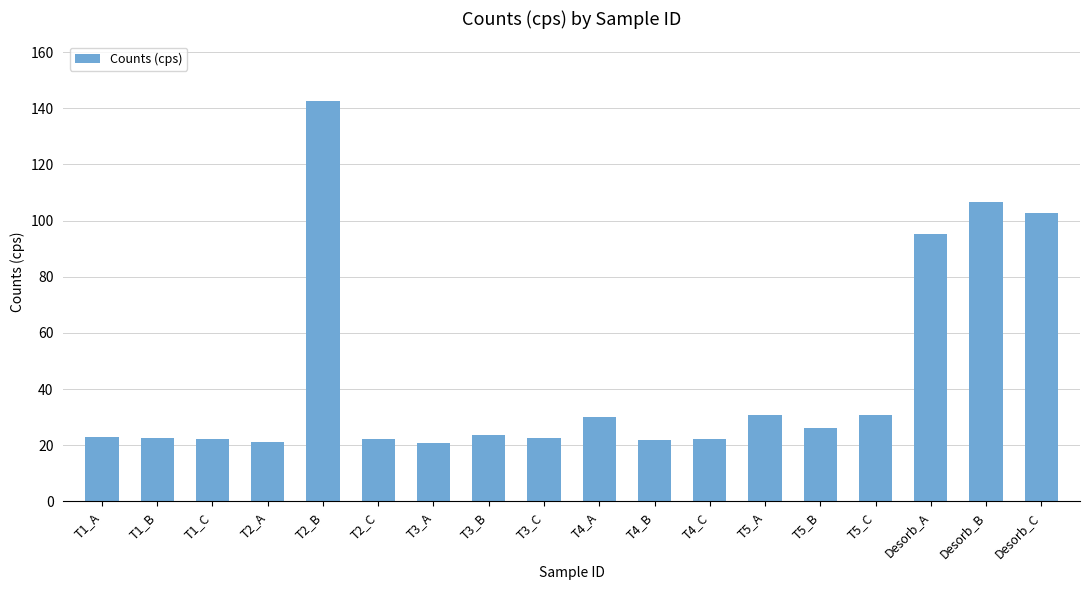

What is the value of the 11th bar from the left?

21.9